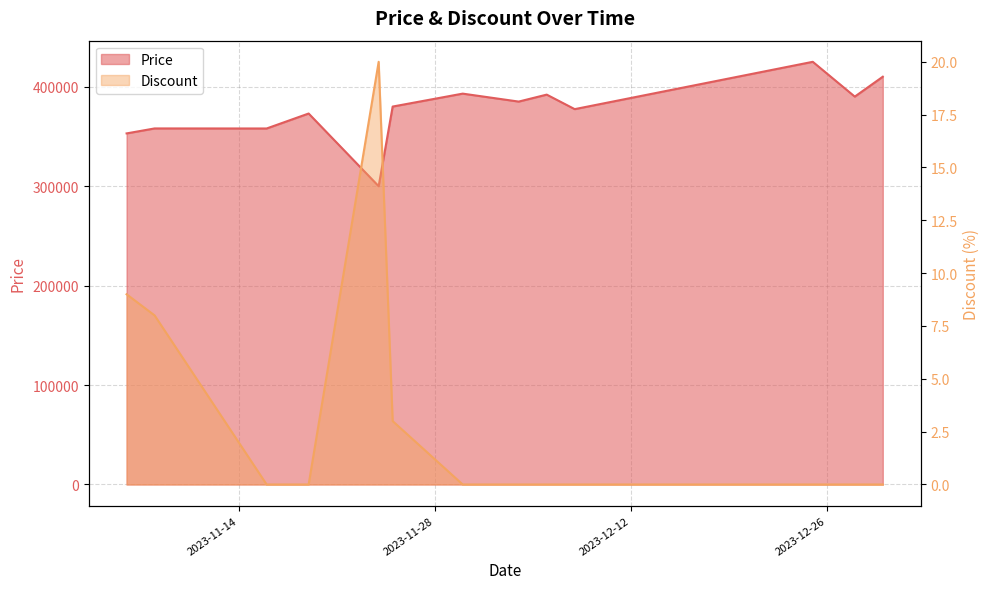

True or false: Discount has a value of 16 at 2023-11-06.

False